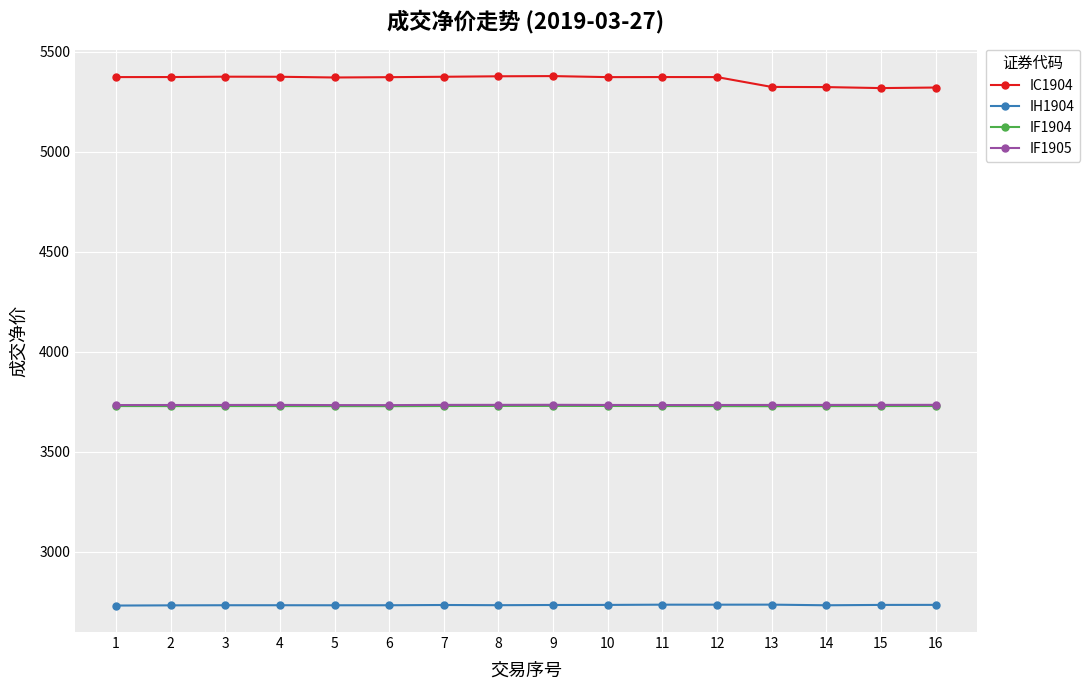

Count the number of categories in the chart.

16